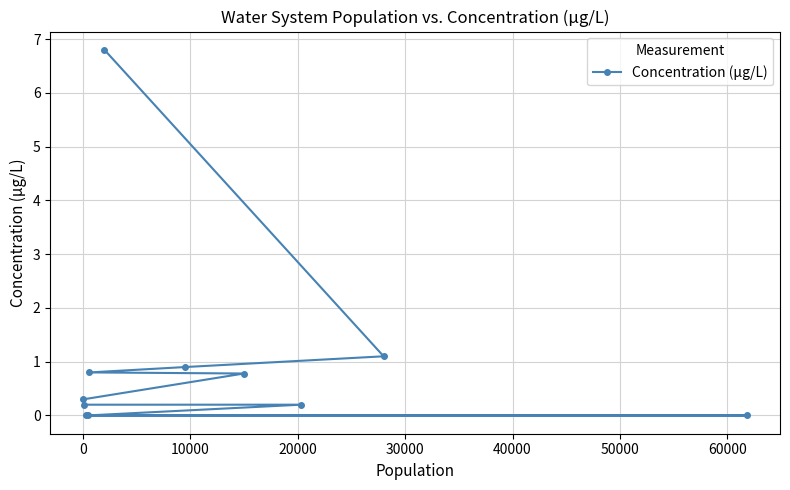

Reading right to left, what are all the values shown in this chart?

0.0	1.1	0.2	0.8	0.9	6.8	0.8	0.0	0.0	0.2	0.3